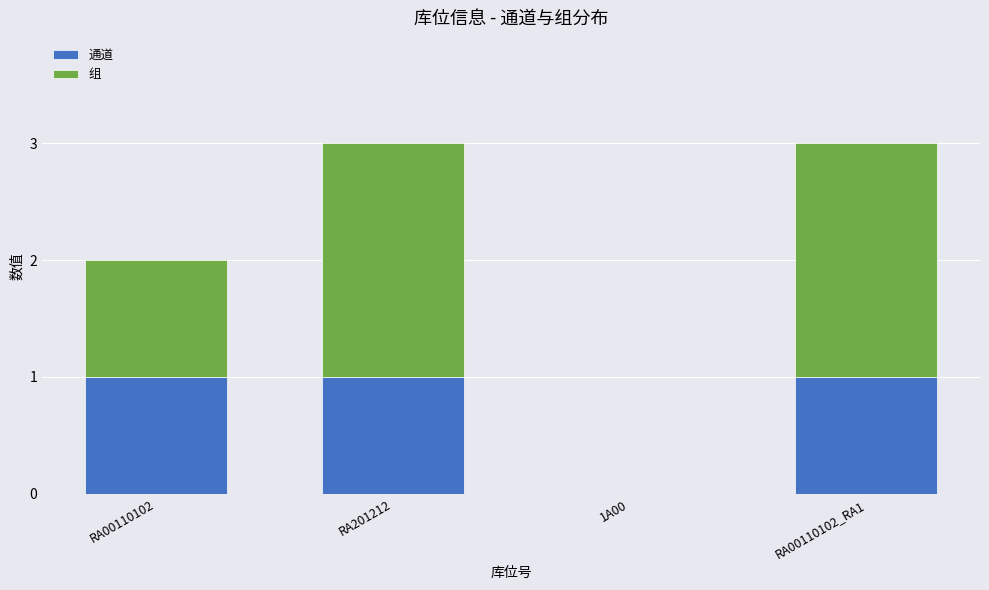

What is the sum of all 通道 values?

3